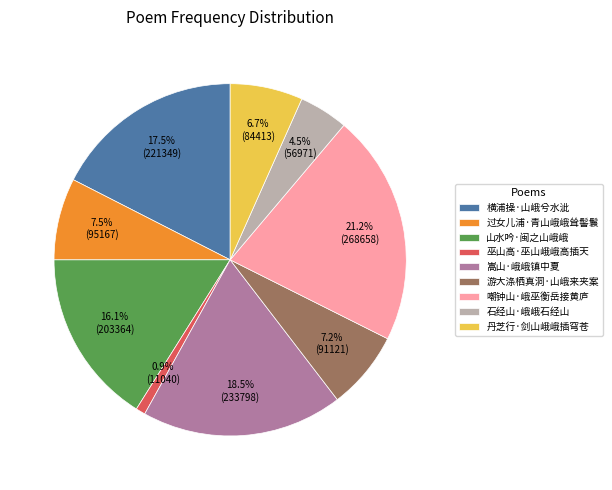

How many segments does this pie chart have?

9